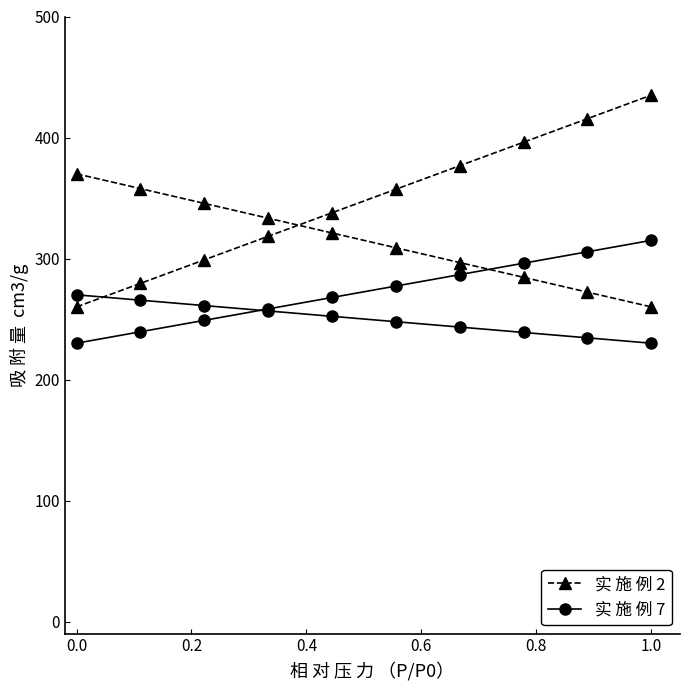

What is the value of the 实 施 例 7 point at the 7th from the left?

286.7